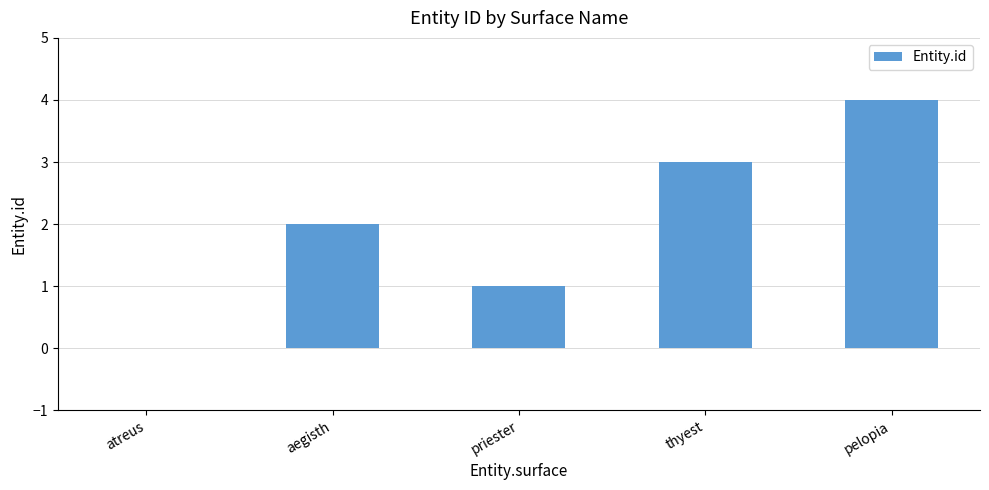

At which label is the value closest to 2?

aegisth